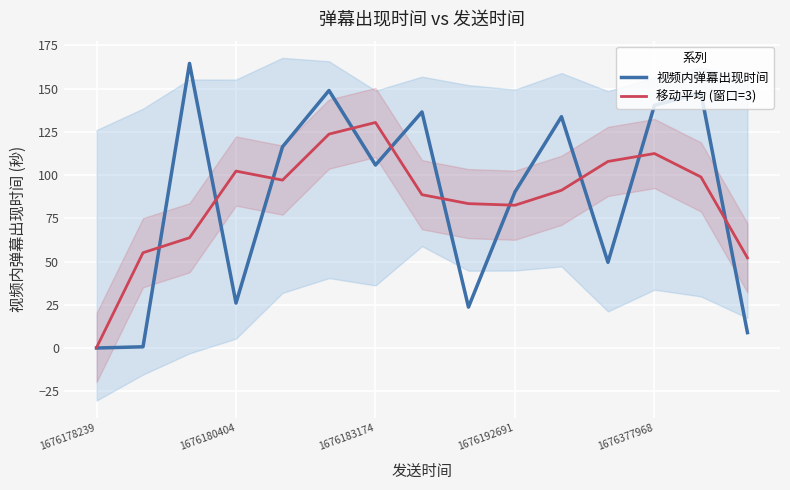

What is the value of the 视频内弹幕出现时间 point at the 5th from the left?

116.4